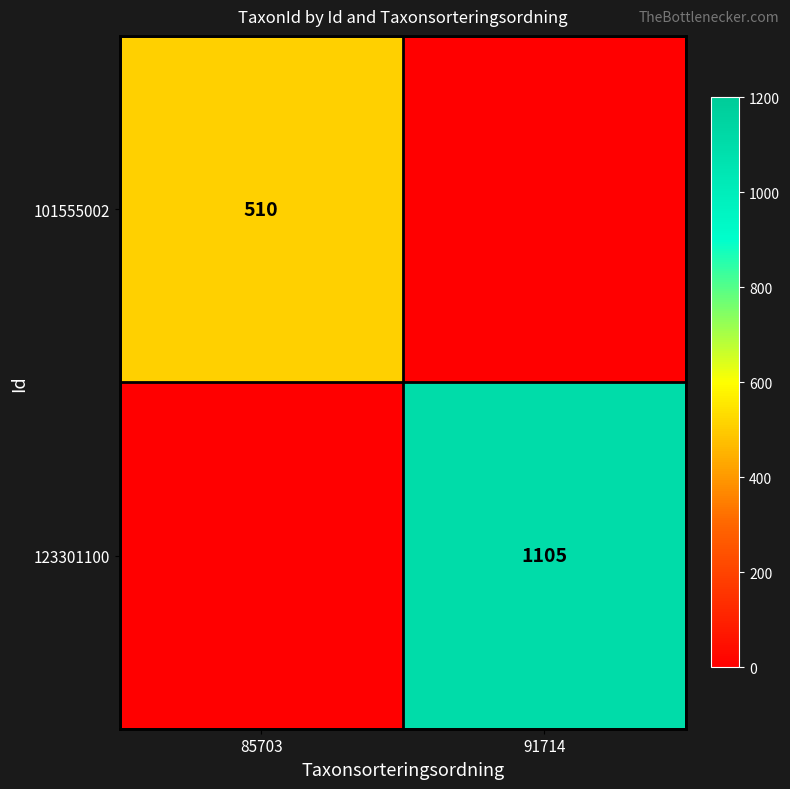

The 101555002 series shows 260 at 85703. True or false?

False